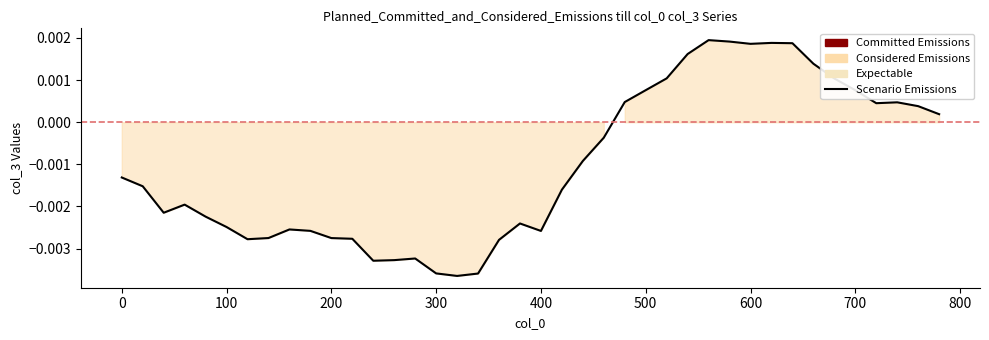

How many interior local peaks (higher than both neighbors) does the data have?

7